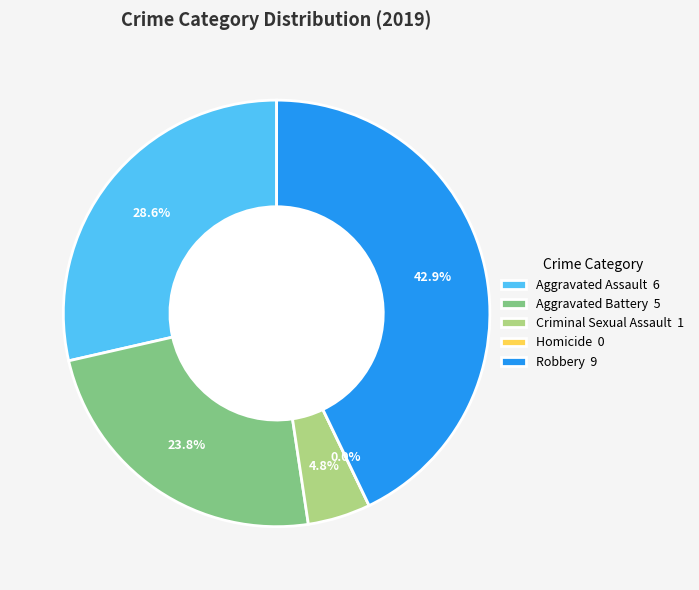

Which slice is the smallest?

Homicide